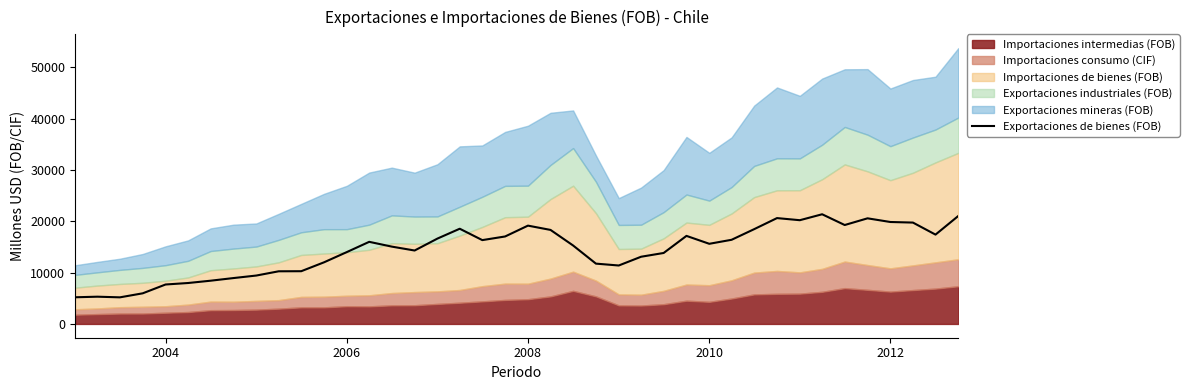

Is it true that the value at 11 is 2560?

False